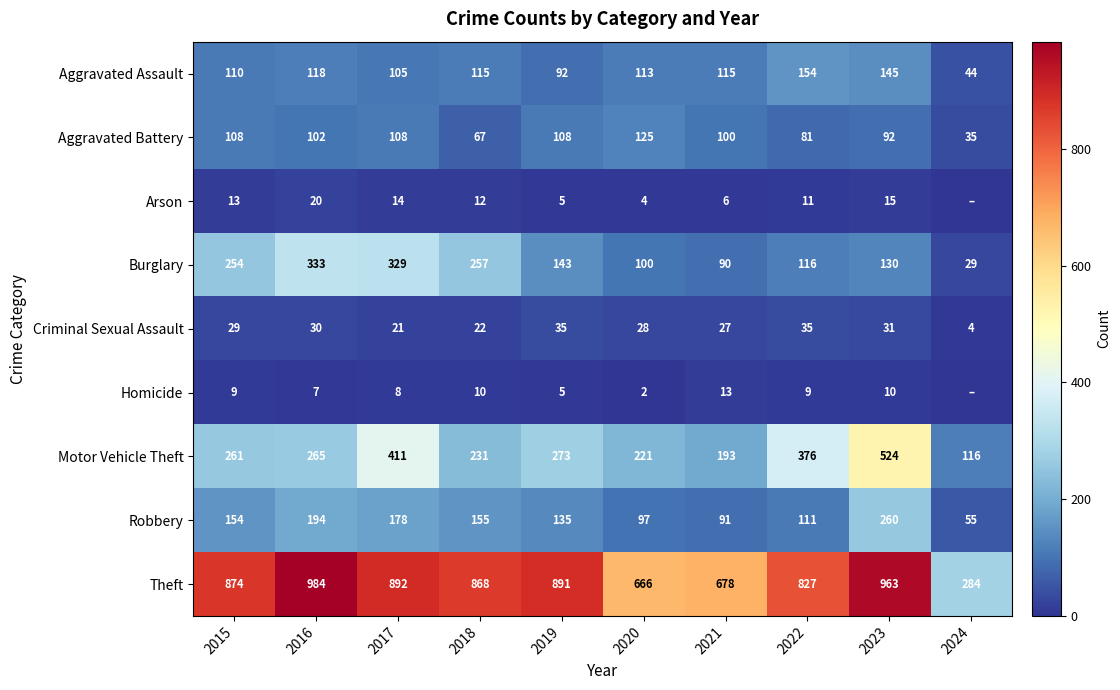

Which series has the largest total across all categories?

Theft